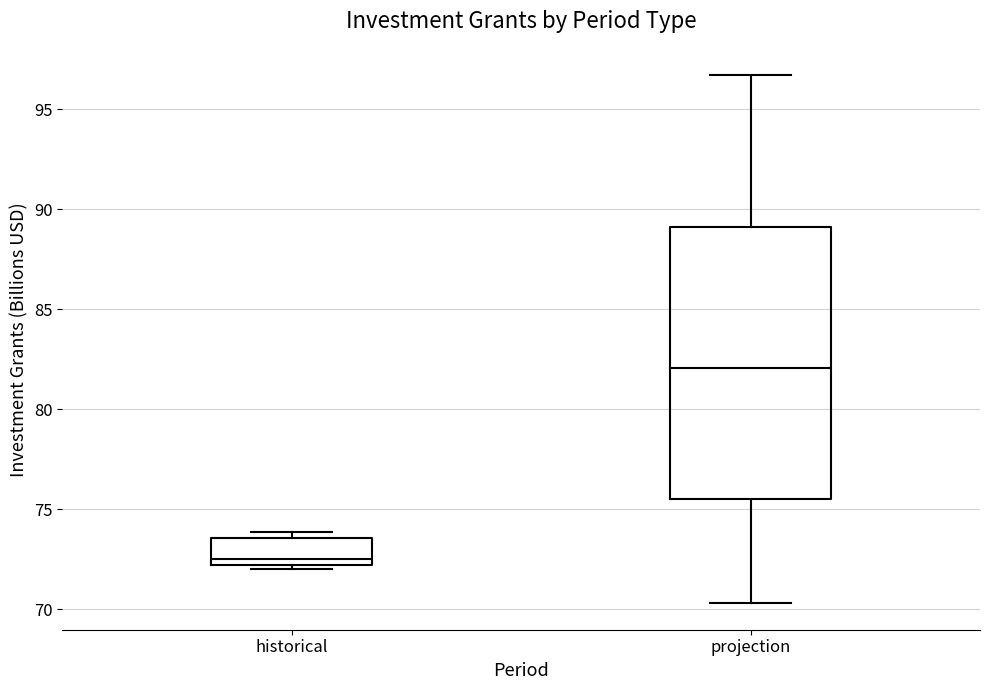

Comparing the boxes themselves (not the whiskers), which one is the tallest?

projection